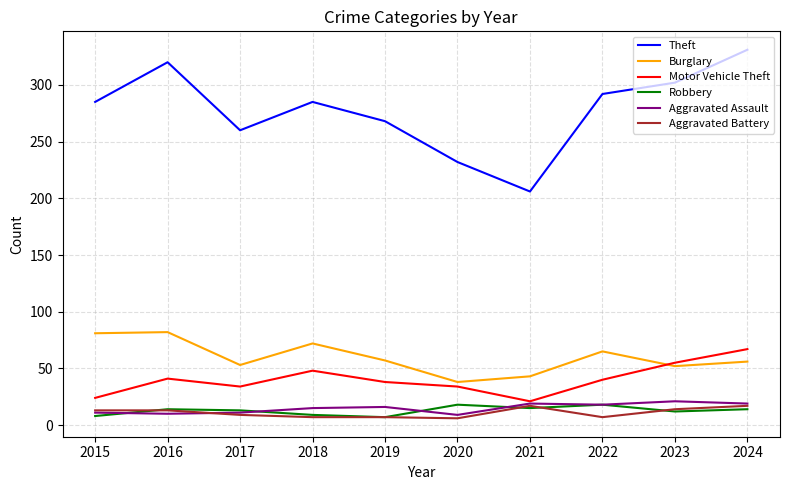

What are all the series names shown in the legend?

Theft, Burglary, Motor Vehicle Theft, Robbery, Aggravated Assault, Aggravated Battery